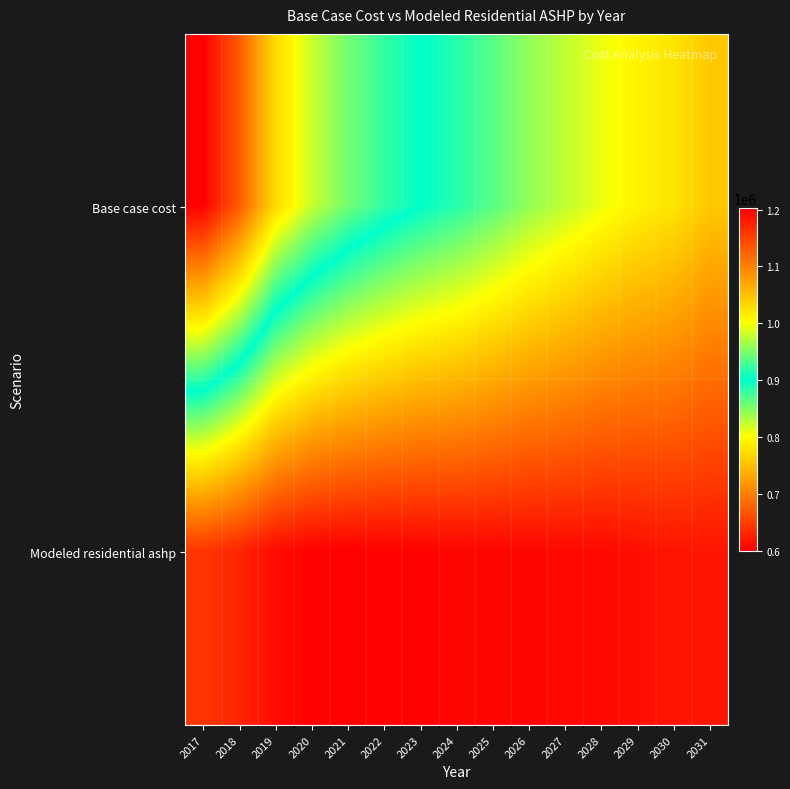

What is the spread (max minus min) of values at 2023?

300531.5